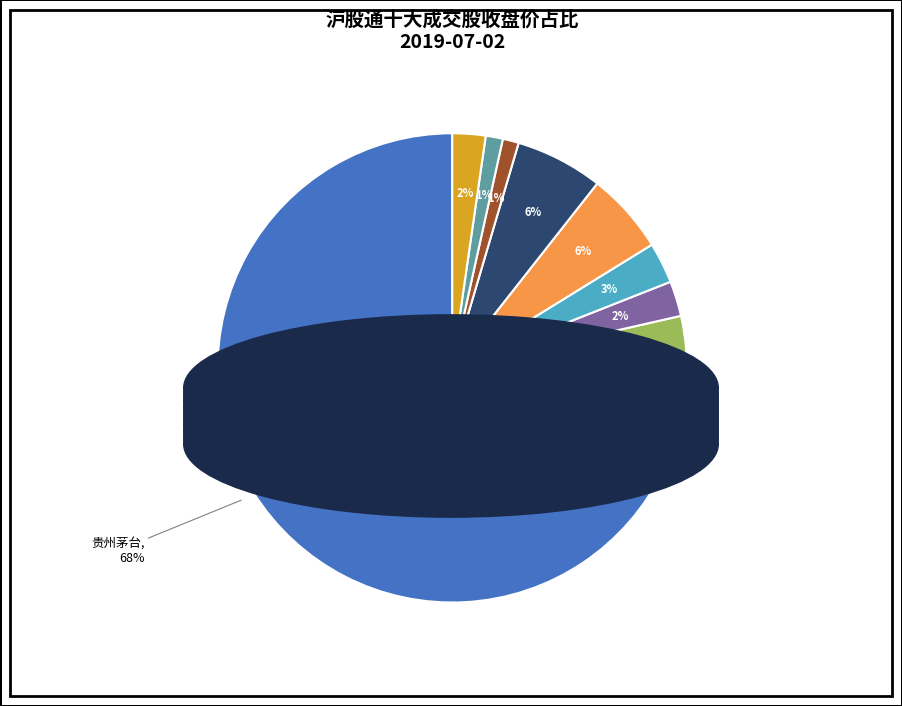

What is the ratio of the value at 中国国旅 to the value at 招商银行?

2.5